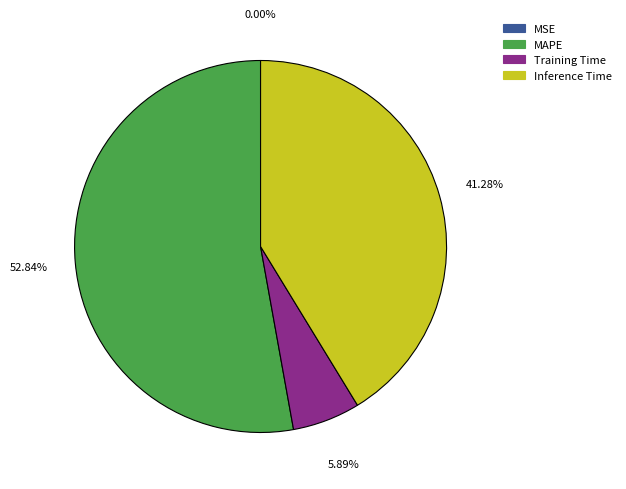

Is there a majority slice in this chart?

Yes